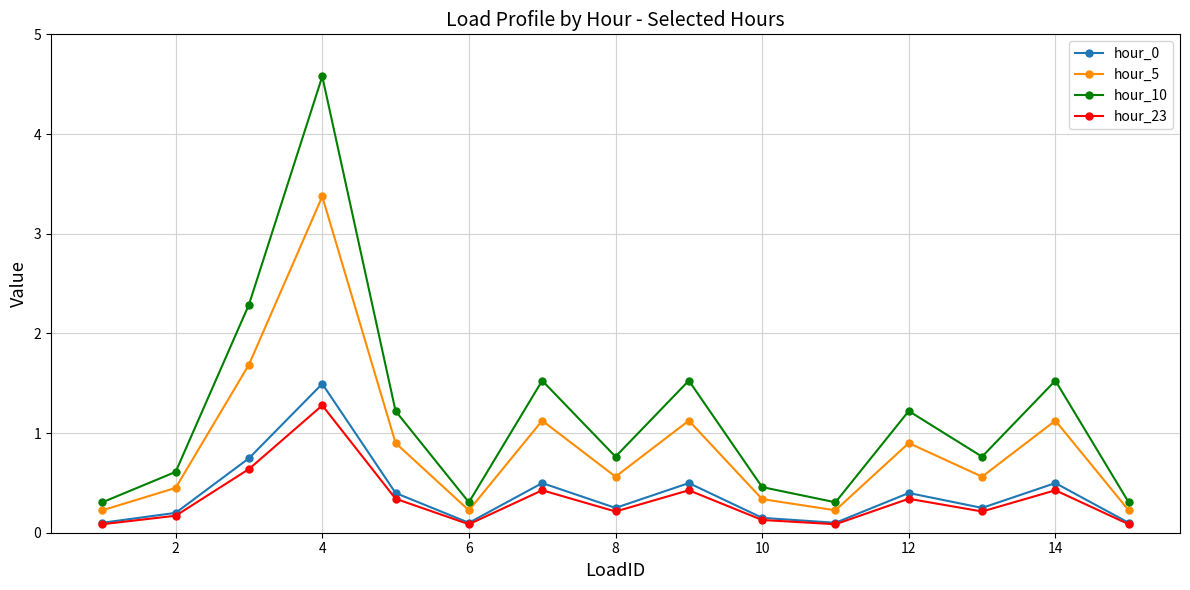

Which series has the widest spread of values?

hour_10